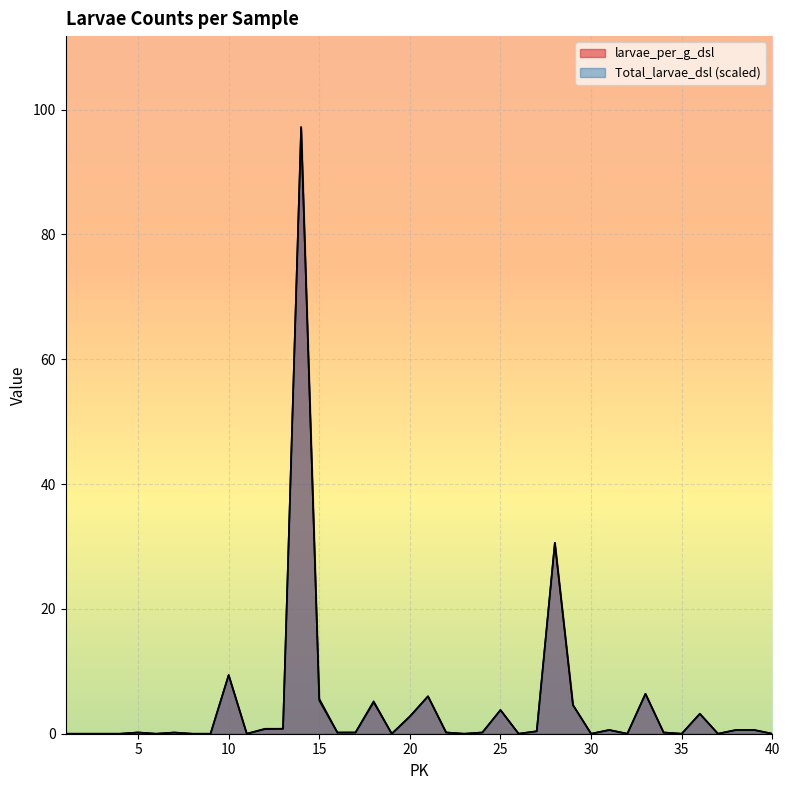

True or false: Total_larvae_dsl and larvae_per_g_dsl intersect in this chart.

False